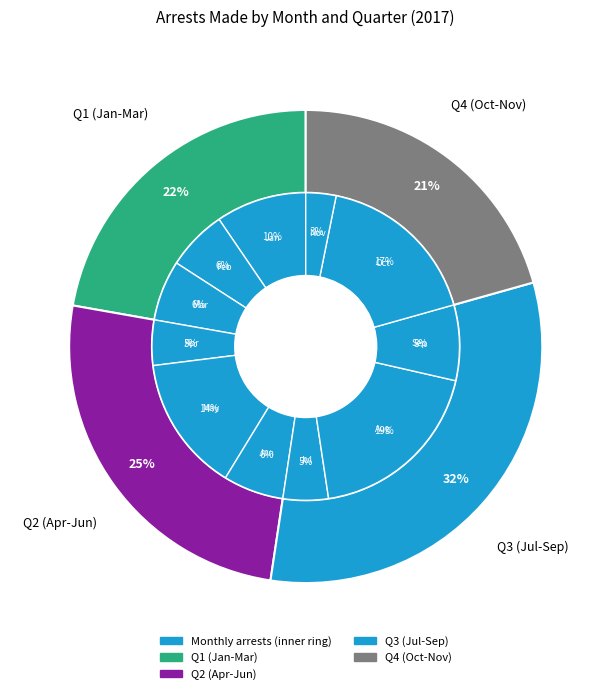

Approximately how many times larger is the value at June compared to February?

1.0